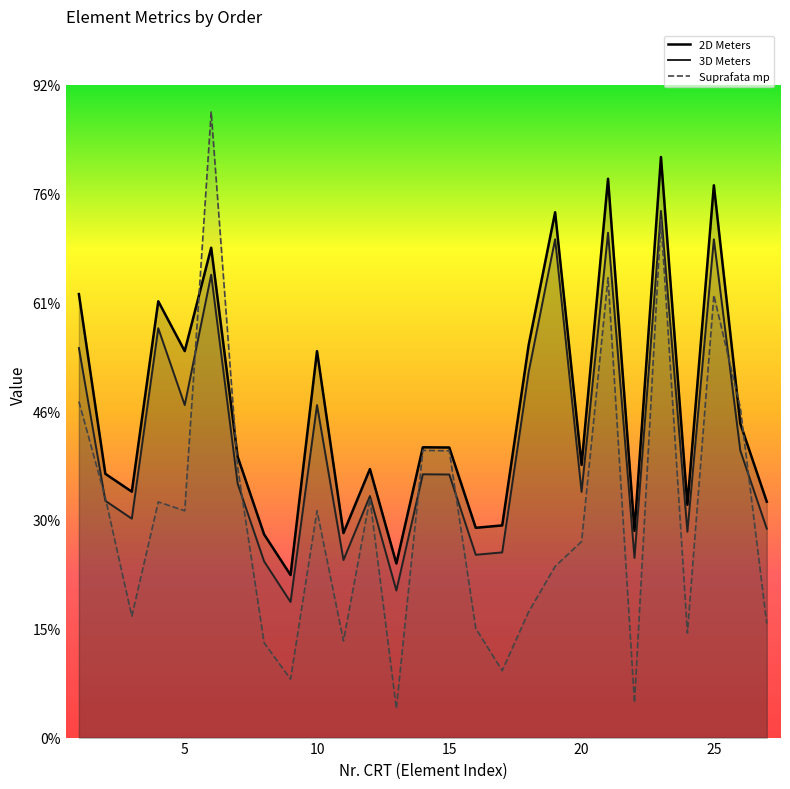

What are all the series names shown in the legend?

2D Meters, 3D Meters, Suprafata mp